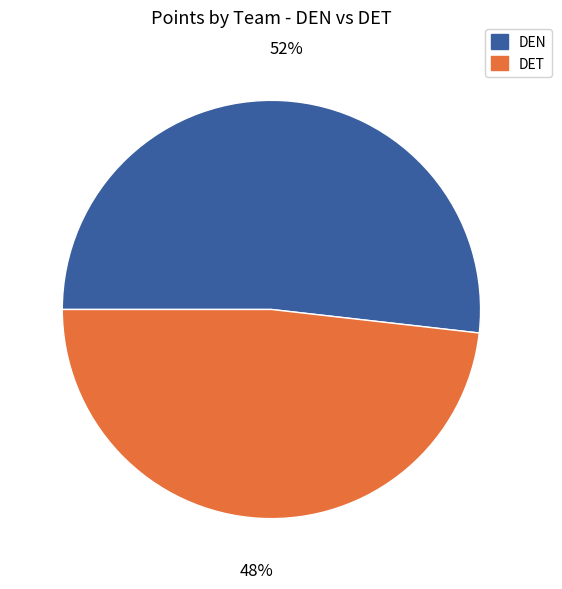

How many slices are in this pie chart?

2